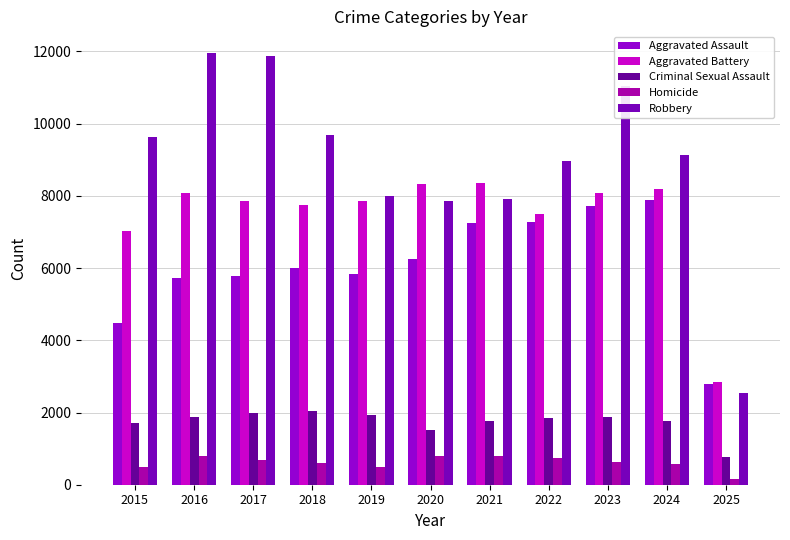

What is the value of the Aggravated Assault bar at the 2nd from the left?

5713